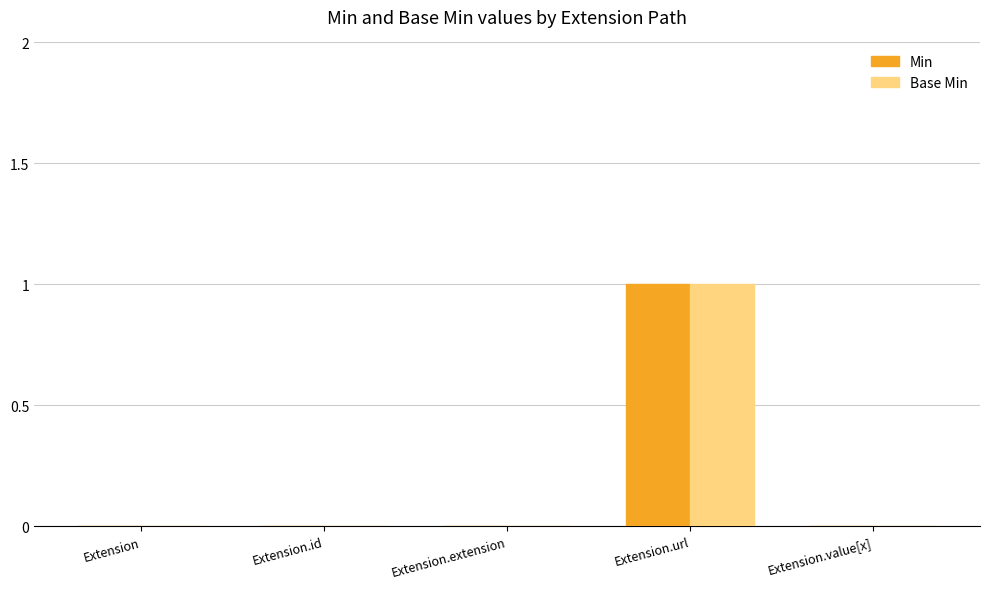

Is the value of Base Min at Extension.url greater than the value of Min at Extension.value[x]?

Yes